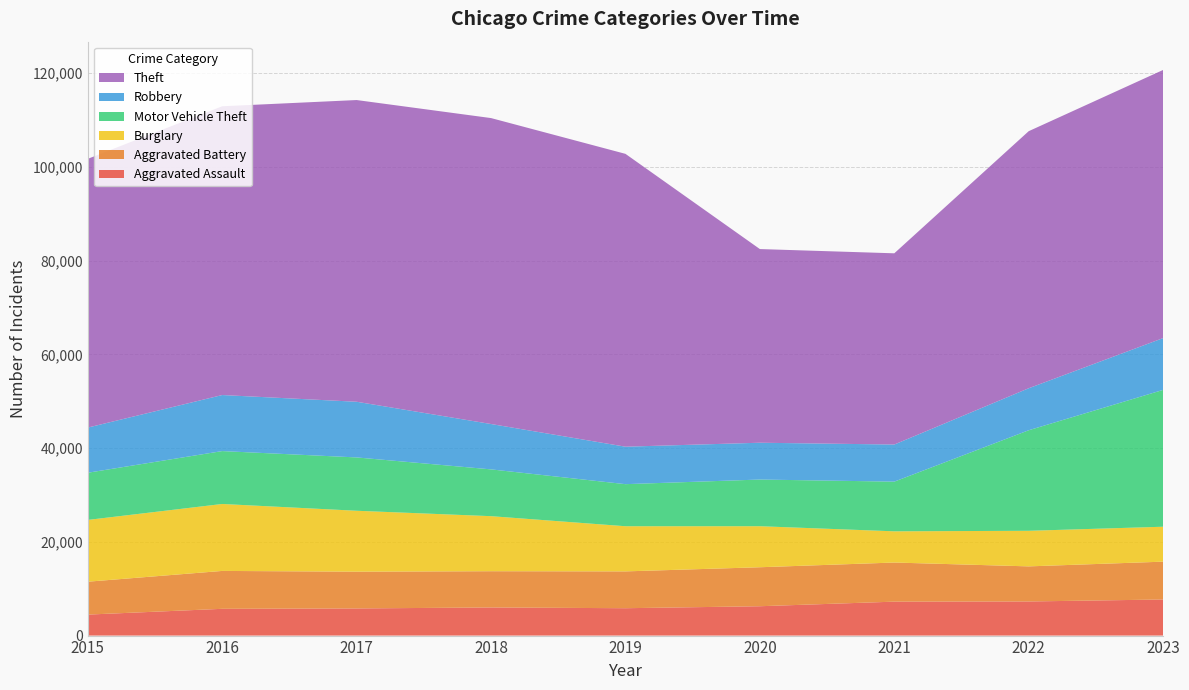

Reading right to left, extract all data points from this chart.

Aggravated Assault: 7703	7280	7242	6264	5841	6001	5793	5712	4480
Aggravated Battery: 8072	7488	8347	8319	7858	7735	7845	8086	7019
Burglary: 7456	7594	6662	8758	9638	11747	13001	14289	13184
Motor Vehicle Theft: 29201	21457	10602	9959	8977	9985	11380	11286	10068
Robbery: 11055	8963	7918	7855	7995	9681	11880	11960	9638
Theft: 57220	54858	40807	41328	62493	65288	64386	61622	57350